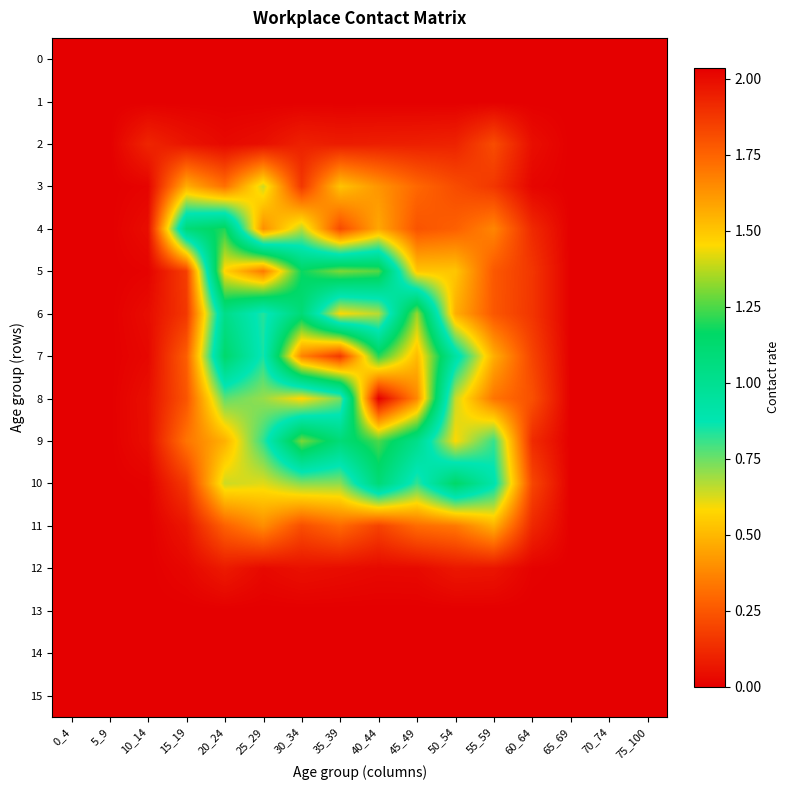

What is the greatest value displayed?

2.0